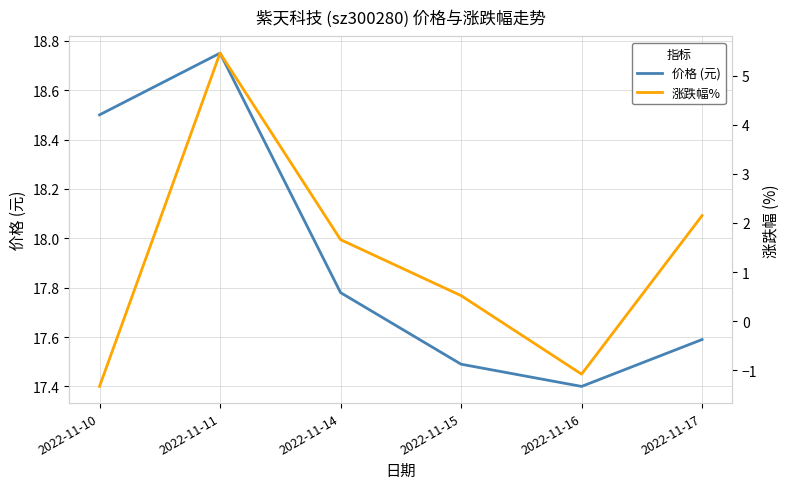

Rank the series by their maximum value, from lowest to highest.

涨跌幅%, 价格 (元)